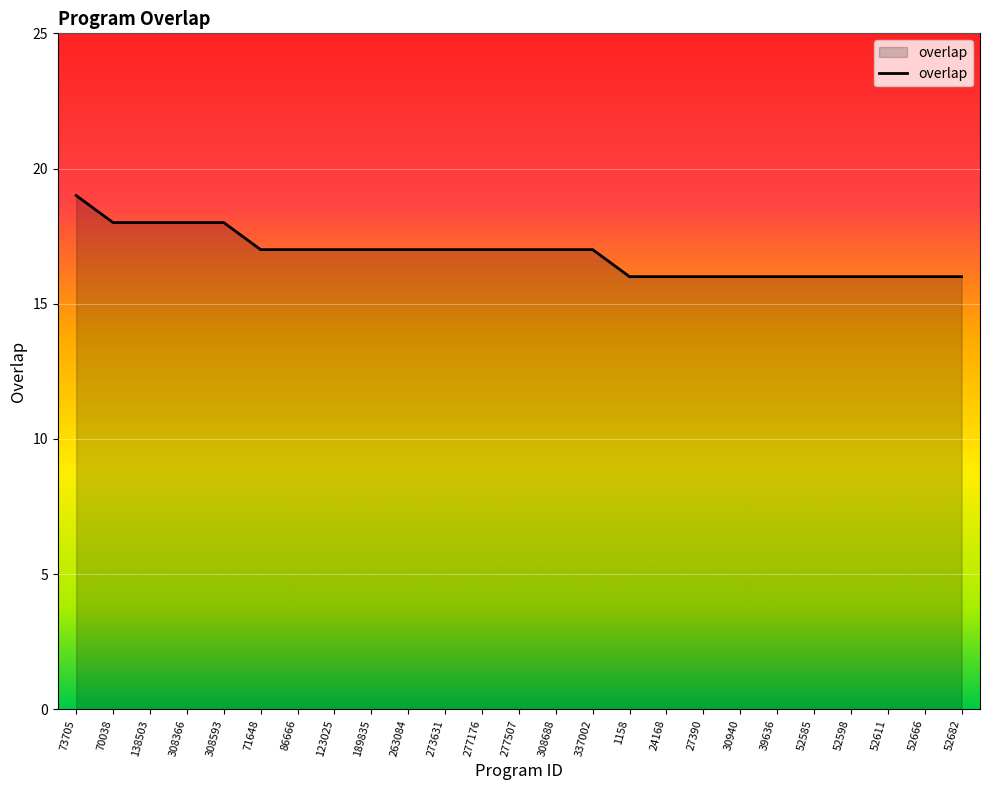

What is the smallest value displayed?

16